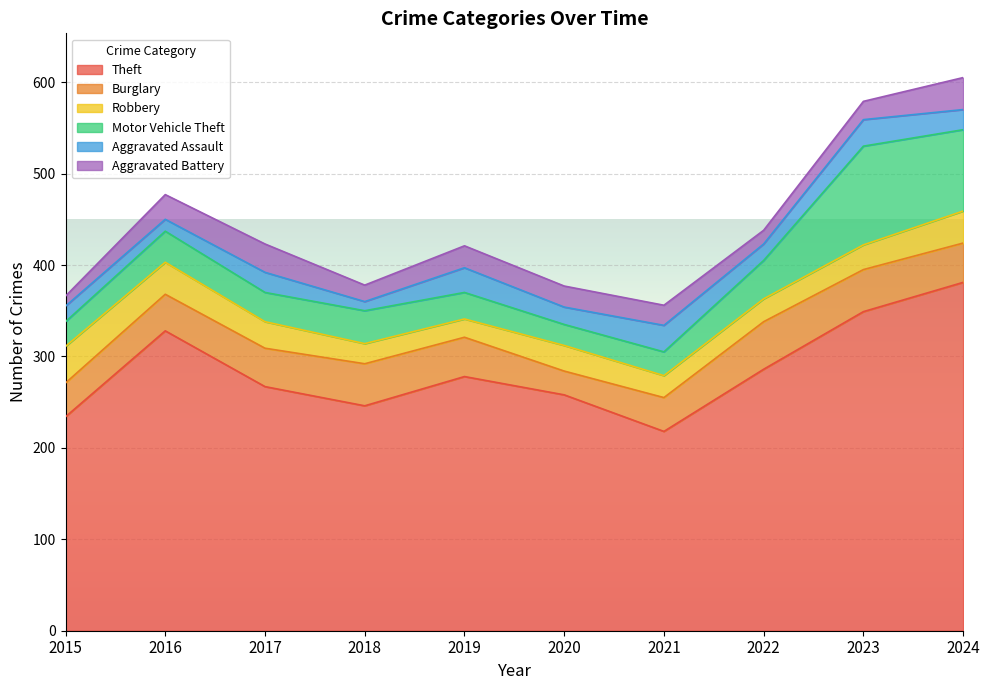

What is the value of the Motor Vehicle Theft point at the 7th from the left?

26